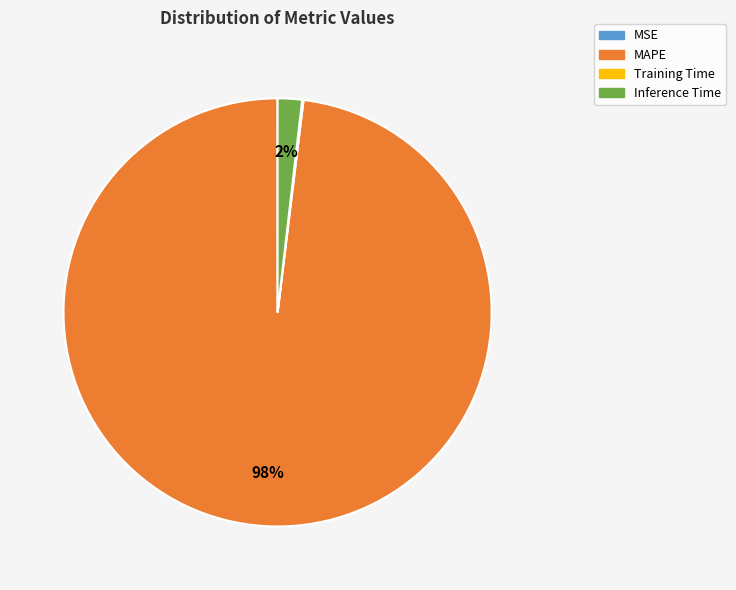

Which slice is the largest?

MAPE